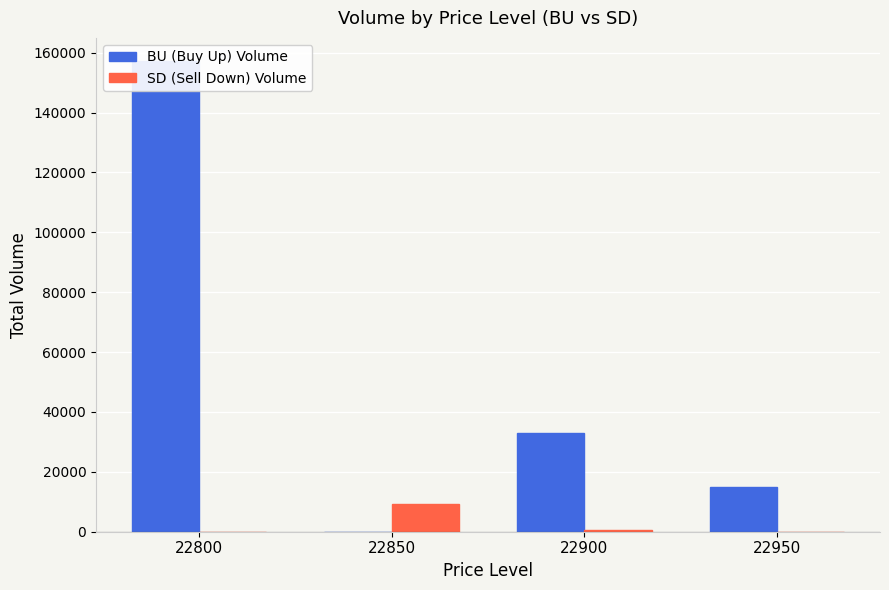

Reading left to right, extract all data points from this chart.

BU (Buy Up) Volume: 22800=157100	22850=0	22900=33100	22950=15000
SD (Sell Down) Volume: 22800=0	22850=9400	22900=500	22950=0